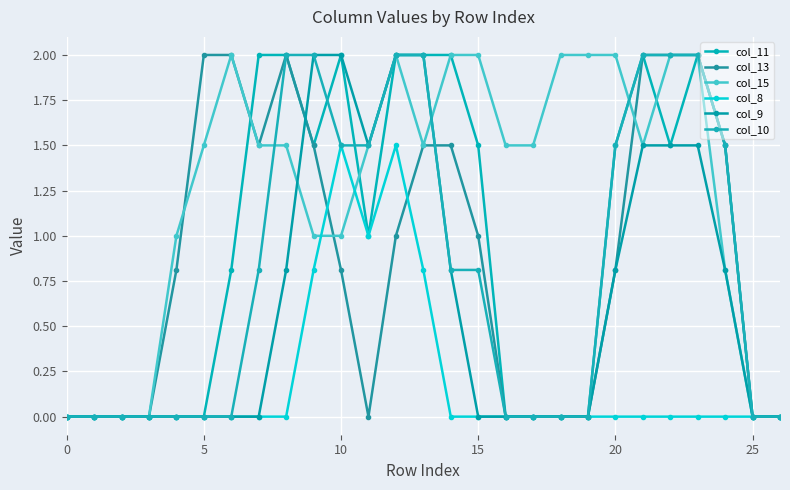

Reading left to right, transcribe all the data shown in this chart.

col_11: 0.0	0.0	0.0	0.0	0.0	0.0	0.8	2.0	2.0	1.5	2.0	1.0	2.0	2.0	2.0	1.5	0.0	0.0	0.0	0.0	1.5	2.0	1.5	2.0	1.5	0.0	0.0
col_13: 0.0	0.0	0.0	0.0	0.8	2.0	2.0	1.5	2.0	1.5	0.8	0.0	1.0	1.5	1.5	1.0	0.0	0.0	0.0	0.0	0.8	2.0	2.0	2.0	1.5	0.0	0.0
col_15: 0.0	0.0	0.0	0.0	1.0	1.5	2.0	1.5	1.5	1.0	1.0	1.5	2.0	1.5	2.0	2.0	1.5	1.5	2.0	2.0	2.0	1.5	2.0	2.0	0.8	0.0	0.0
col_8: 0.0	0.0	0.0	0.0	0.0	0.0	0.0	0.0	0.0	0.8	1.5	1.0	1.5	0.8	0.0	0.0	0.0	0.0	0.0	0.0	0.0	0.0	0.0	0.0	0.0	0.0	0.0
col_9: 0.0	0.0	0.0	0.0	0.0	0.0	0.0	0.0	0.8	2.0	2.0	1.5	2.0	2.0	0.8	0.0	0.0	0.0	0.0	0.0	0.8	1.5	1.5	1.5	0.8	0.0	0.0
col_10: 0.0	0.0	0.0	0.0	0.0	0.0	0.0	0.8	2.0	2.0	1.5	1.5	2.0	2.0	0.8	0.8	0.0	0.0	0.0	0.0	1.5	2.0	2.0	2.0	1.5	0.0	0.0